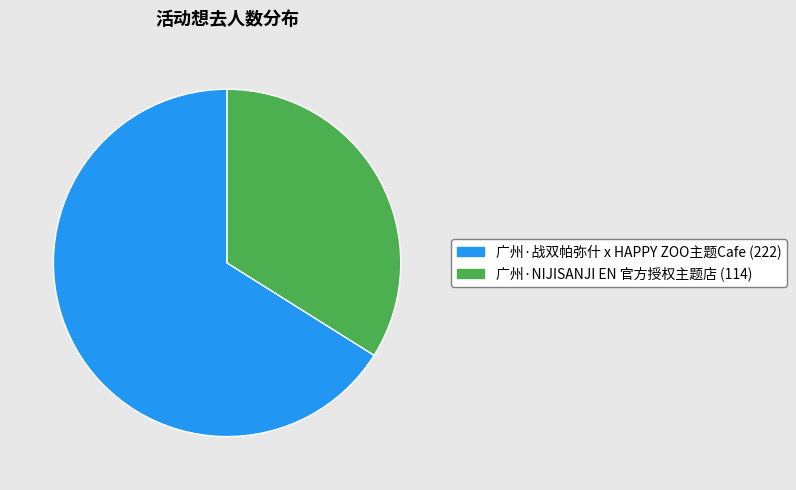

Is there a majority slice in this chart?

Yes